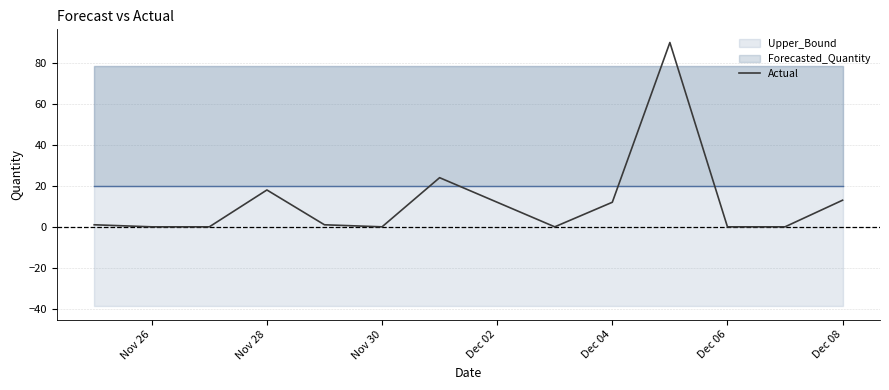

True or false: Actual has a value of 0 at Dec 06.

True